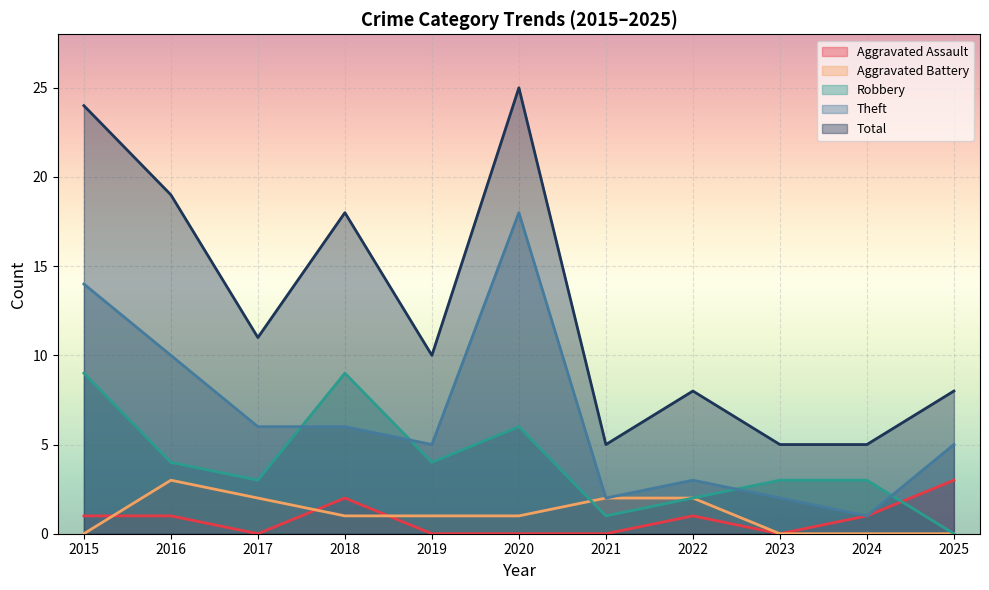

List the labels in order of Theft value, largest first.

2020, 2015, 2016, 2017, 2018, 2019, 2025, 2022, 2021, 2023, 2024